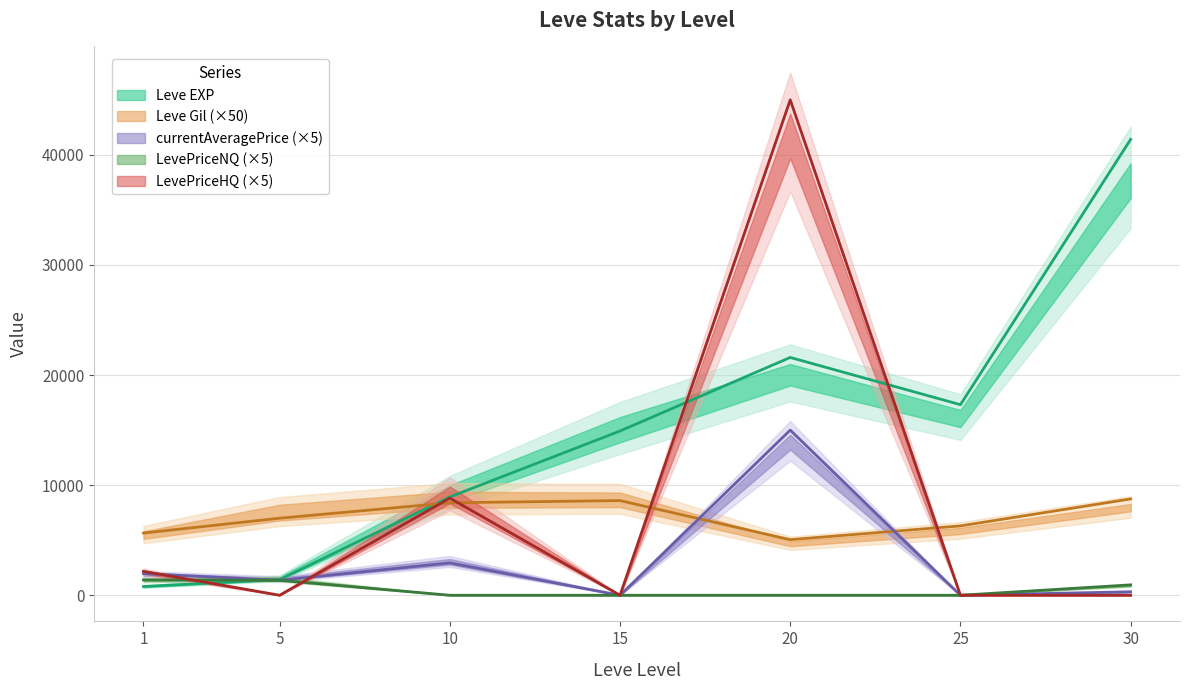

What is the spread (max minus min) of values at 25?

17310.0